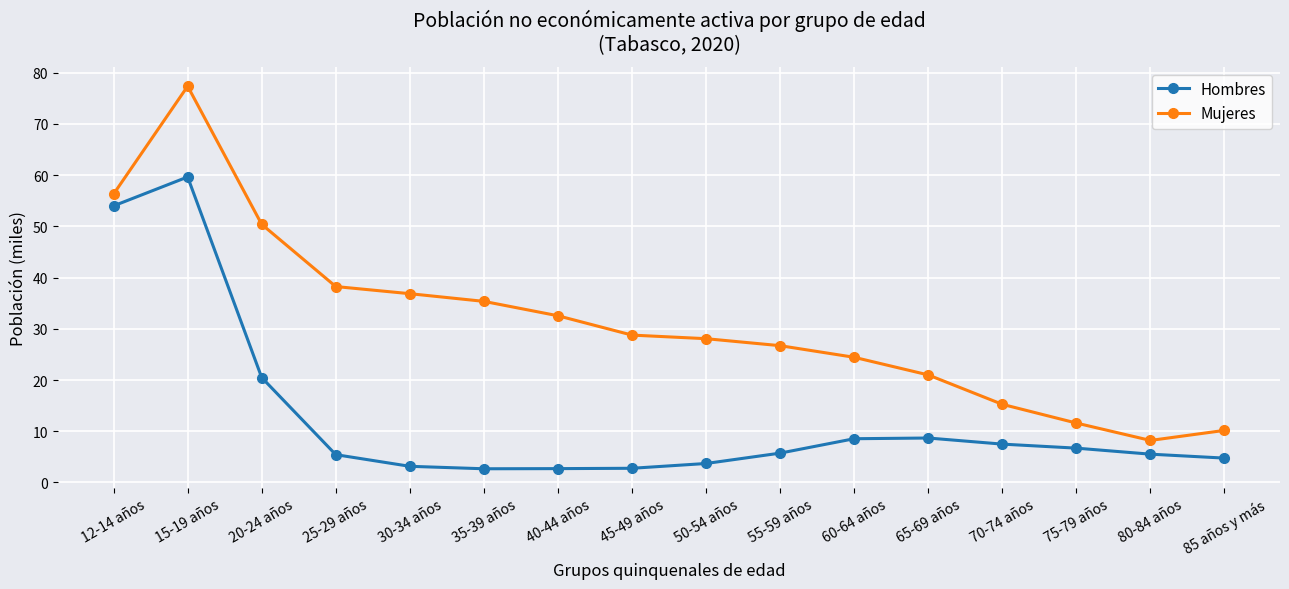

At which label is Mujeres closest to 42?

25-29 años